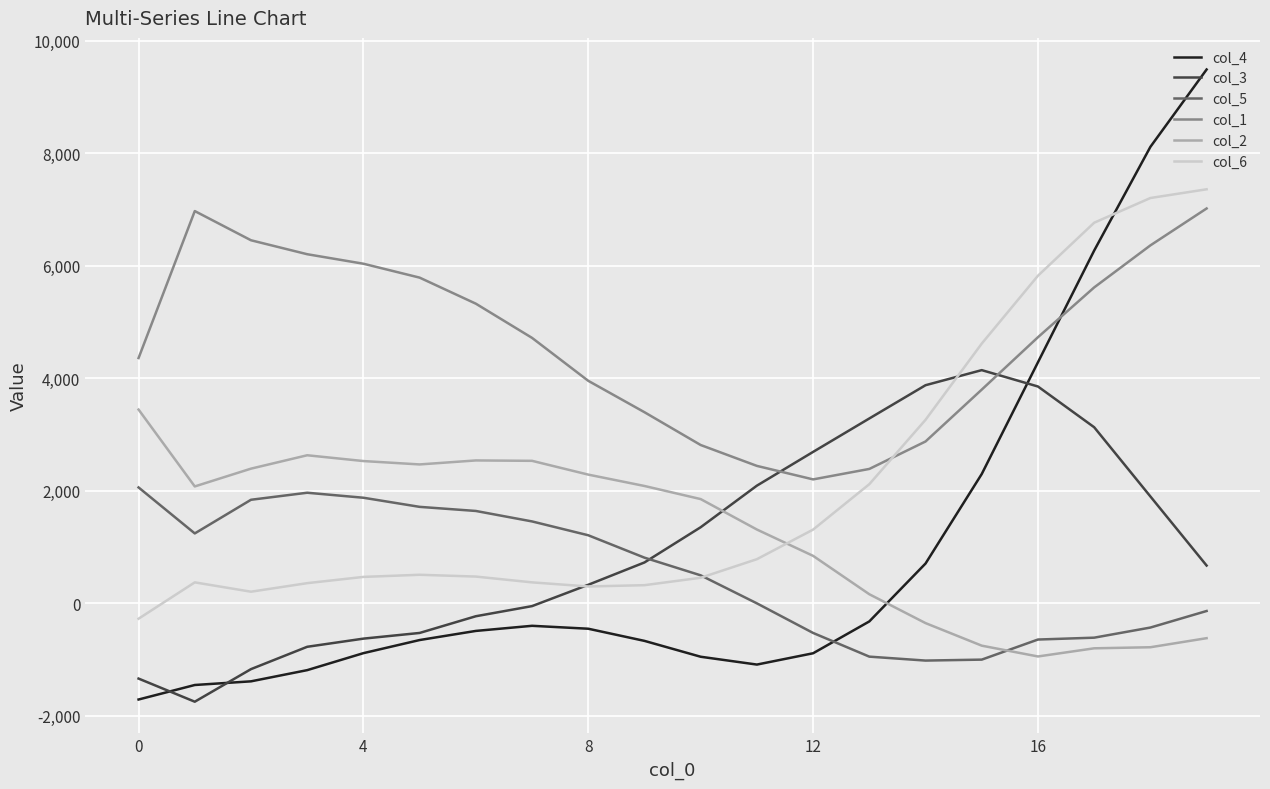

What is the minimum value shown in the chart?

-1749